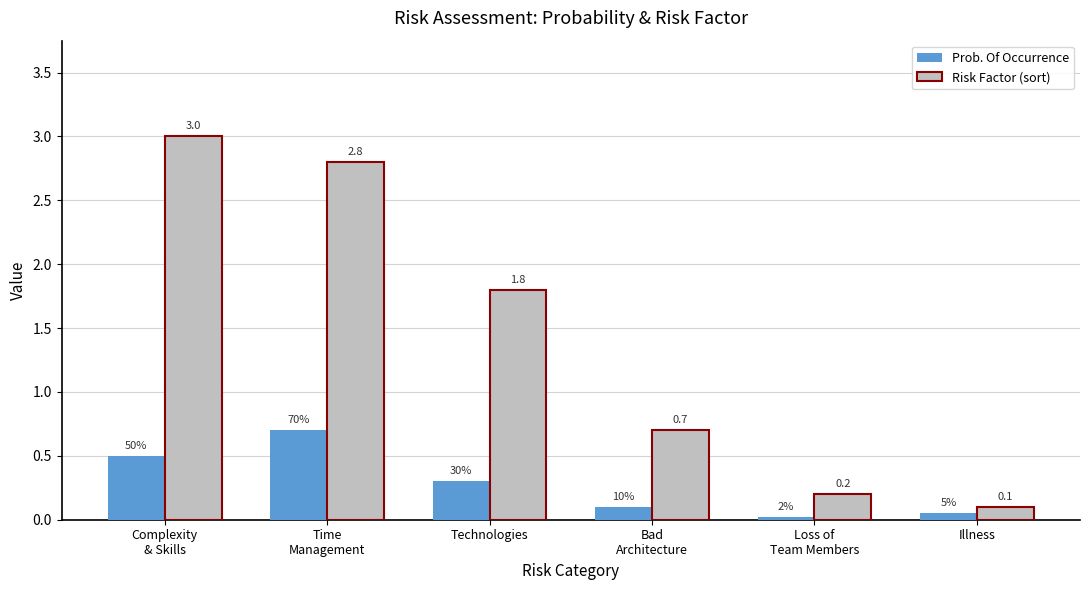

Which series has the widest spread of values?

Risk Factor (sort)